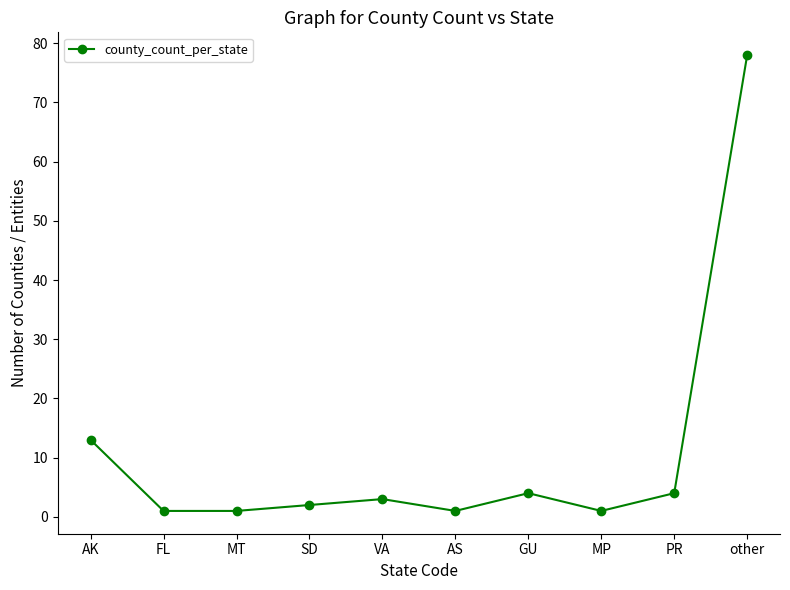

What is the sum of all values?

108